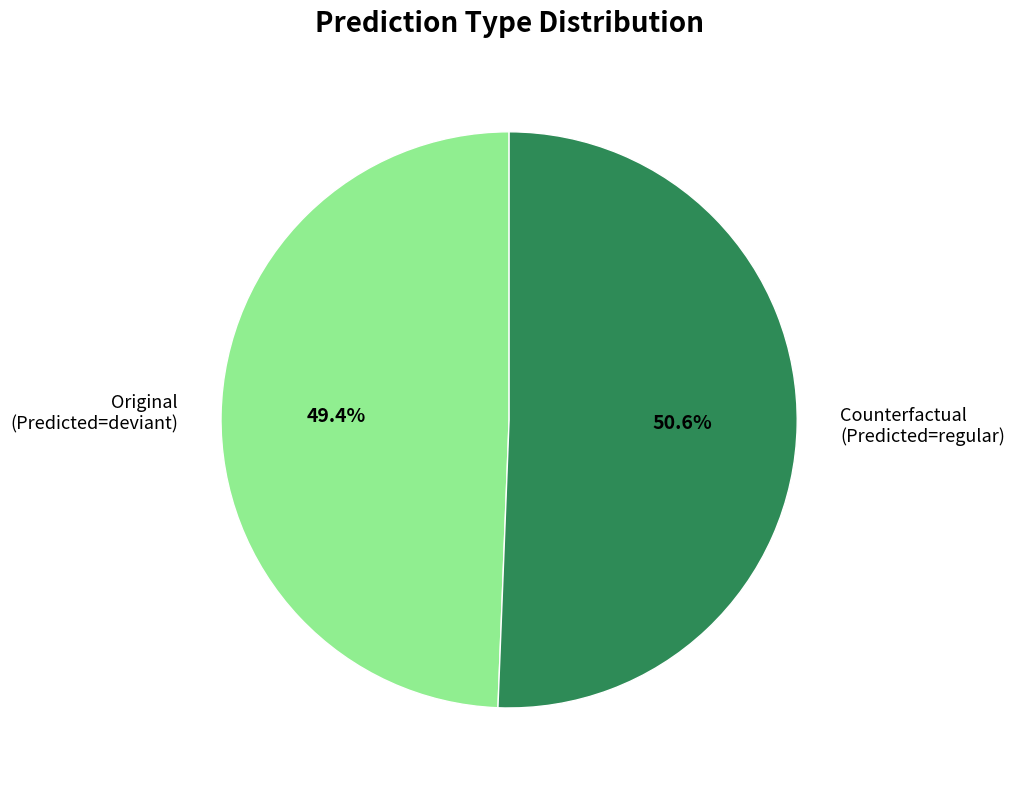

What portion of the pie excludes Counterfactual (Predicted=regular)?

49.4%